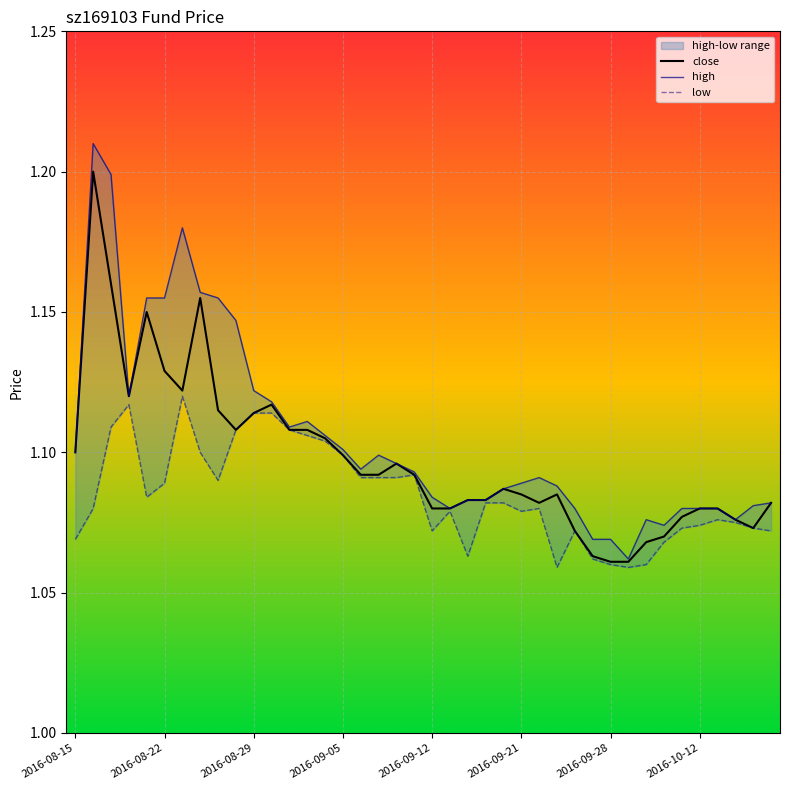

True or false: close has a value of 0.3 at 2016-09-12.

False